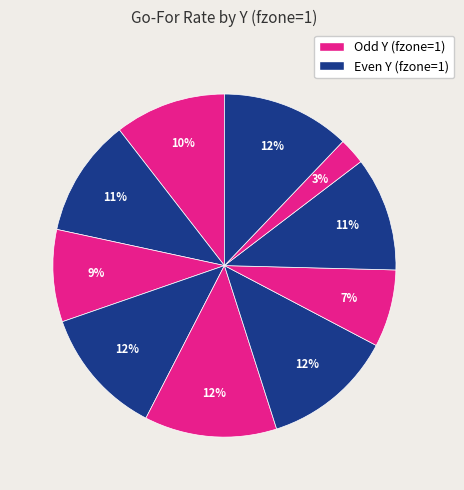

How many slices are in this pie chart?

10